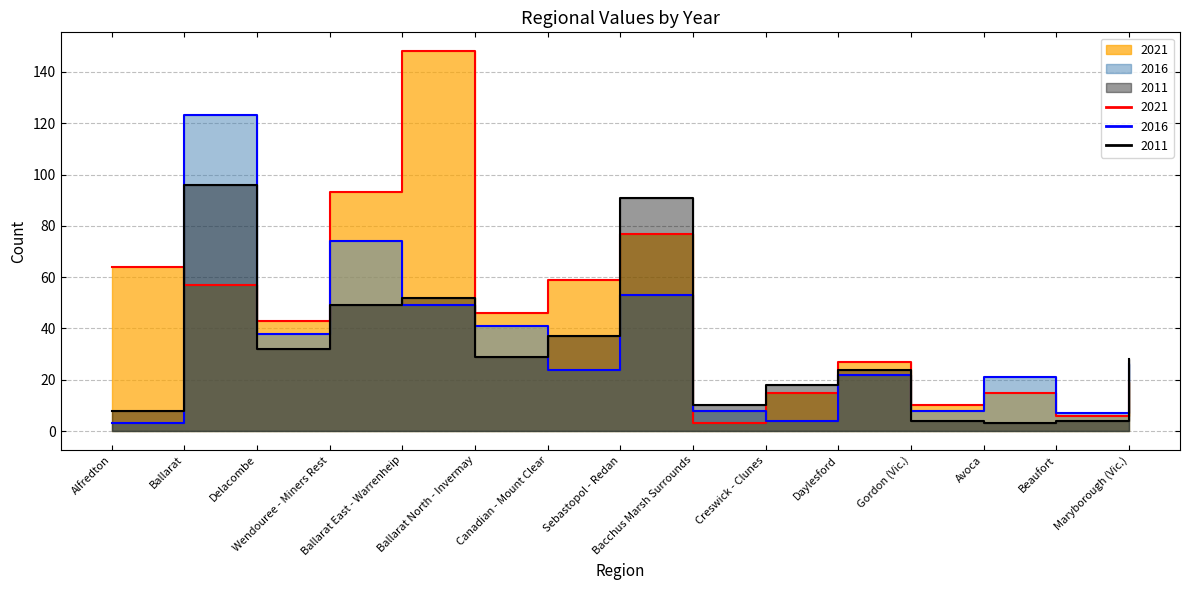

Between Alfredton and Canadian - Mount Clear, which series saw the biggest shift?

2011